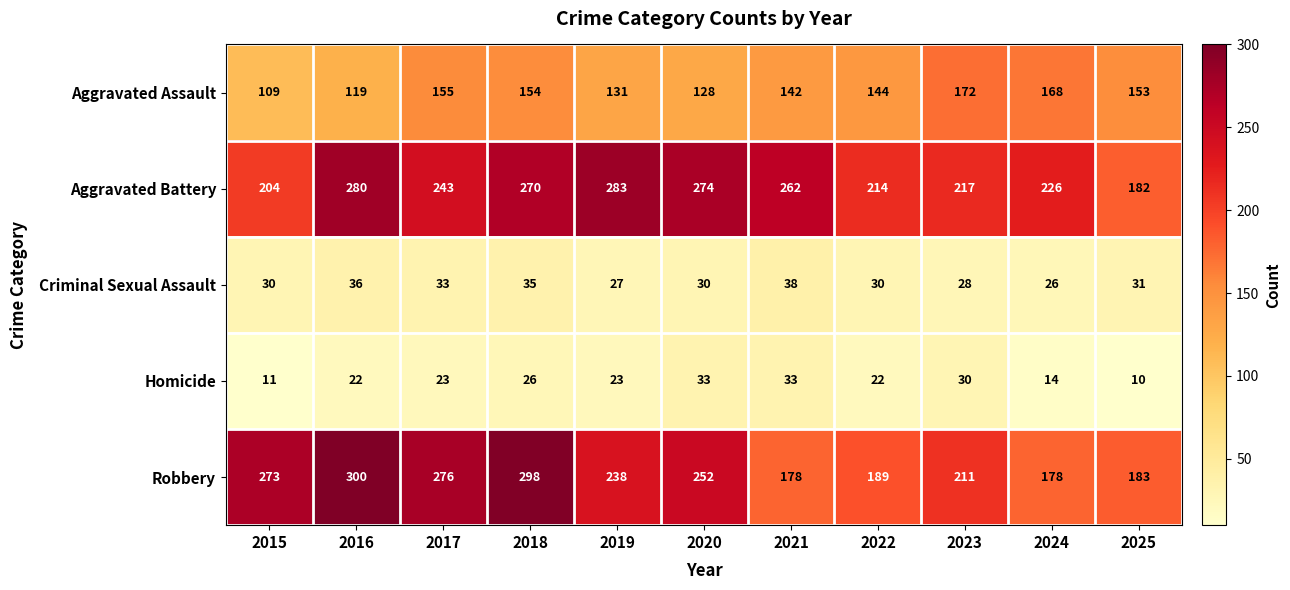

Rank the series at 2019 from highest to lowest value.

Aggravated Battery, Robbery, Aggravated Assault, Criminal Sexual Assault, Homicide